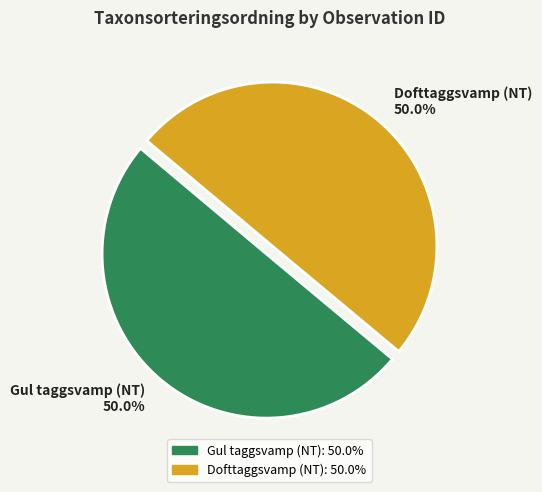

What is the ratio of the value at Dofttaggsvamp (NT) 50.0% to the value at Gul taggsvamp (NT) 50.0%?

1.0